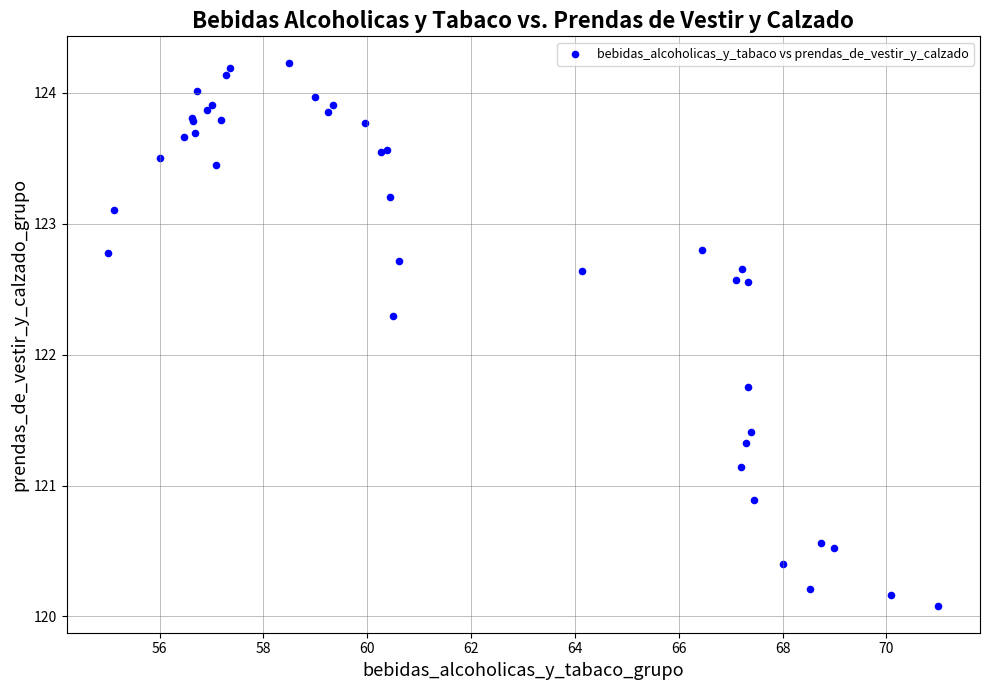

What Y value in the scatter plot is closest to 122?

121.8